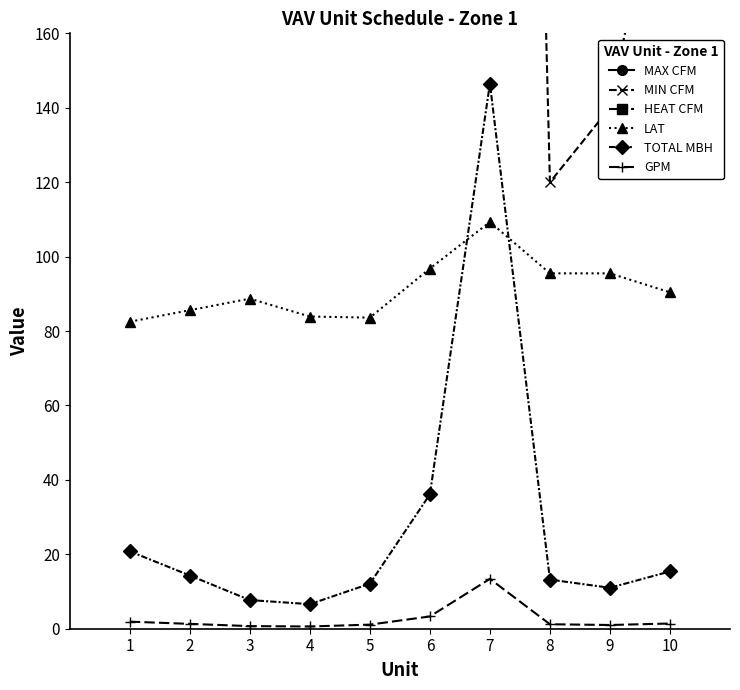

Count the number of data series in this chart.

6